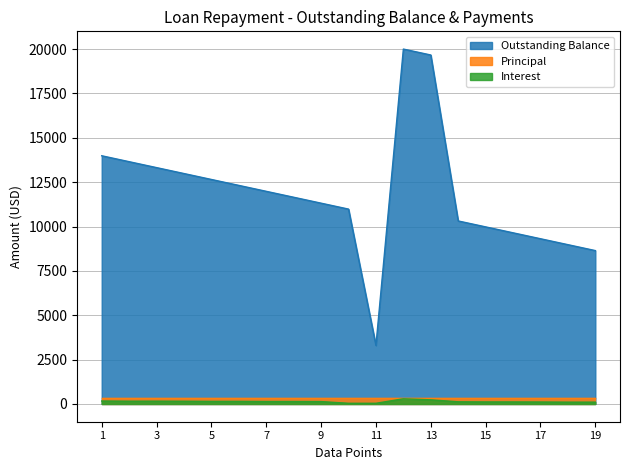

At how many categories does at least one series exceed 2315?

19